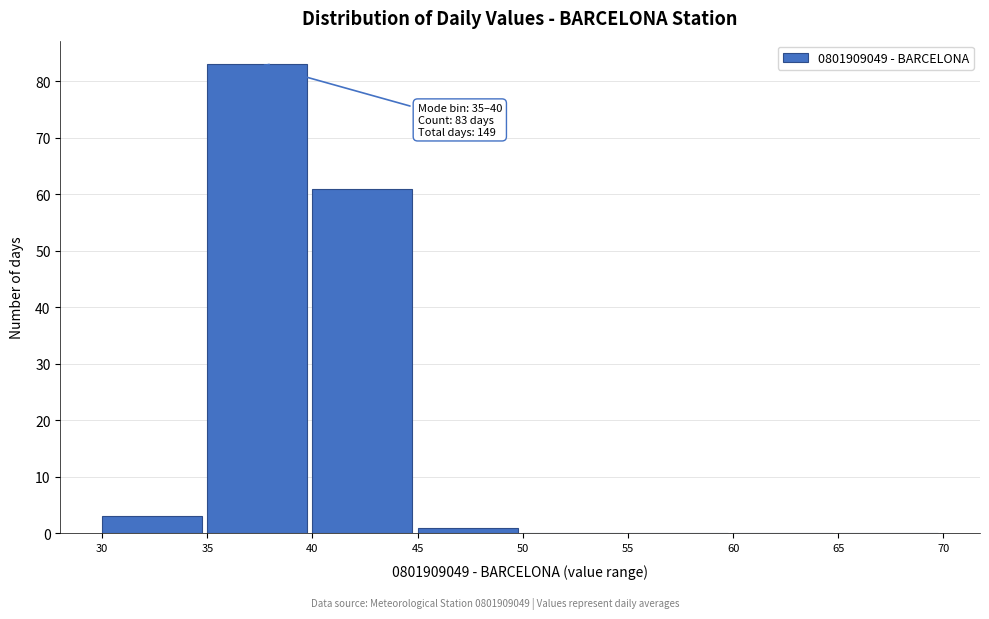

Over which range of the x-axis is the bar tallest?

35 to 40